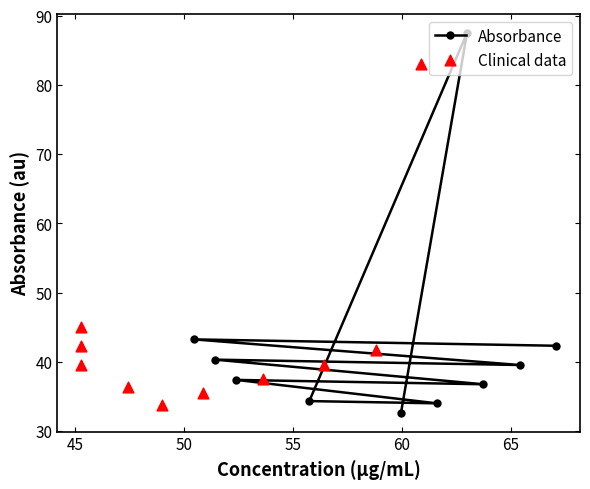

Which series has the largest total across all categories?

Clinical data